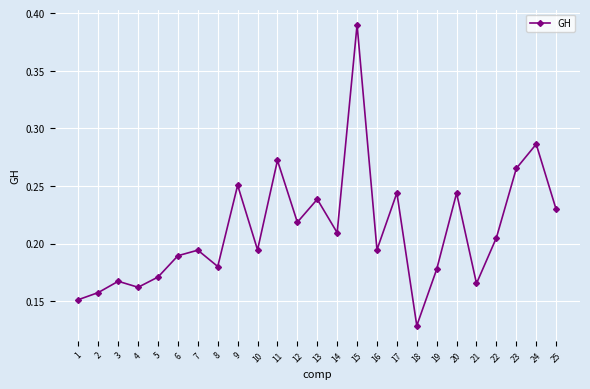

What is the sum of the values at 24 and 15?

0.7